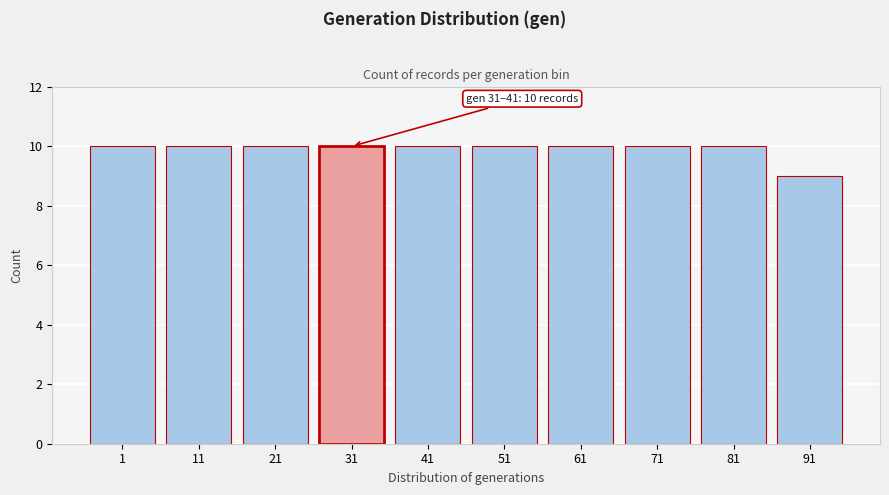

Reading left to right, what are all the values shown in this chart?

10	10	10	10	10	10	10	10	10	9